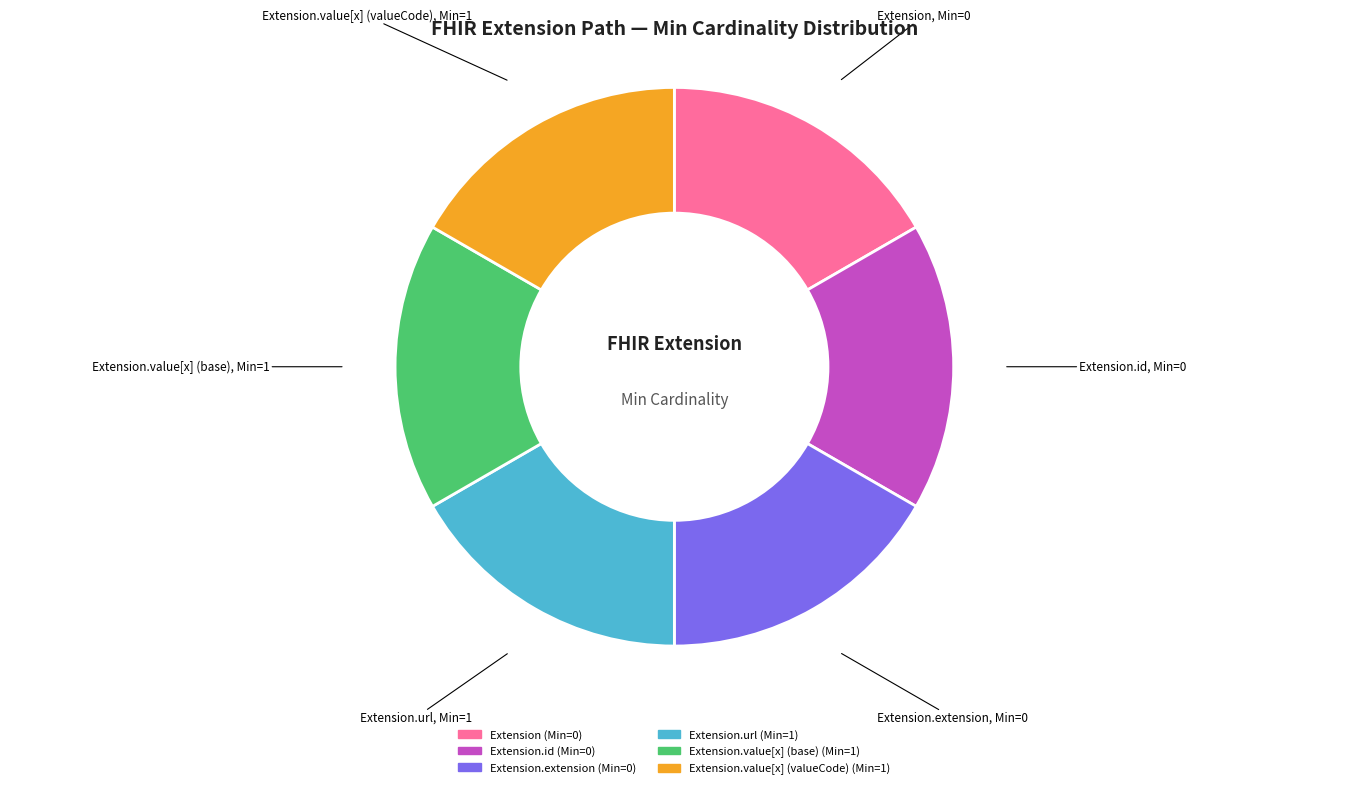

Is there a majority slice in this chart?

No